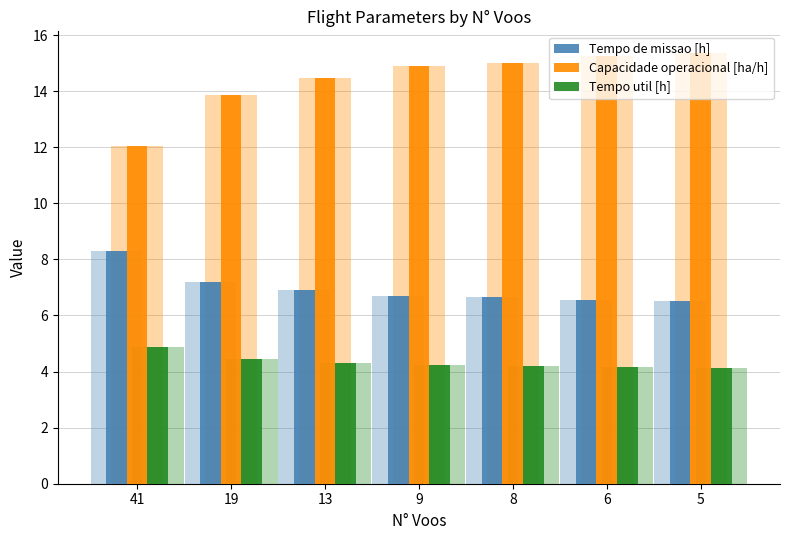

Rank the series at 6 from highest to lowest value.

Capacidade operacional [ha/h], Tempo de missao [h], Tempo util [h]